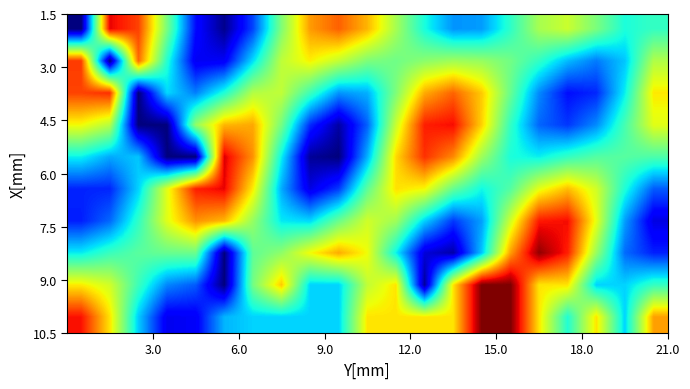

At how many categories does at least one series exceed 1?

21